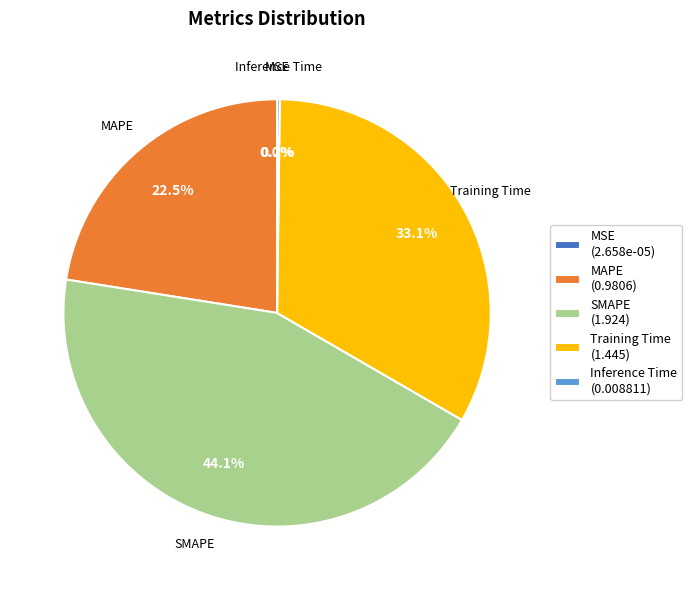

Is there any slice that represents more than half of the pie?

No